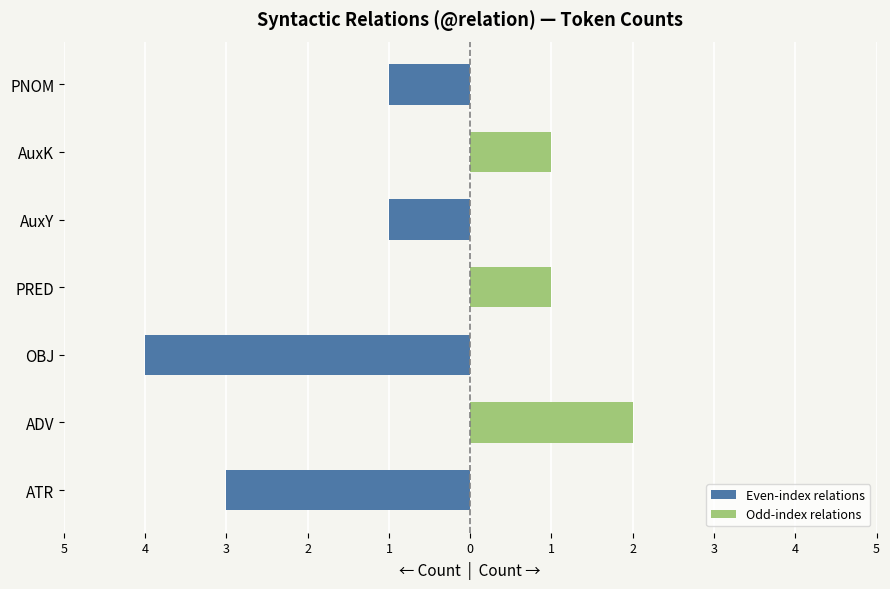

What is the approximate value of Odd-index relations at AuxK?

1